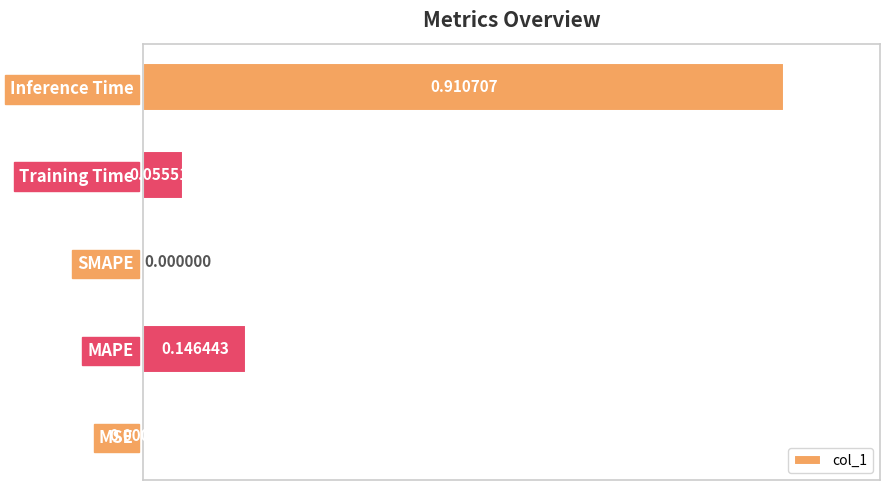

At which label is the value closest to 0?

SMAPE